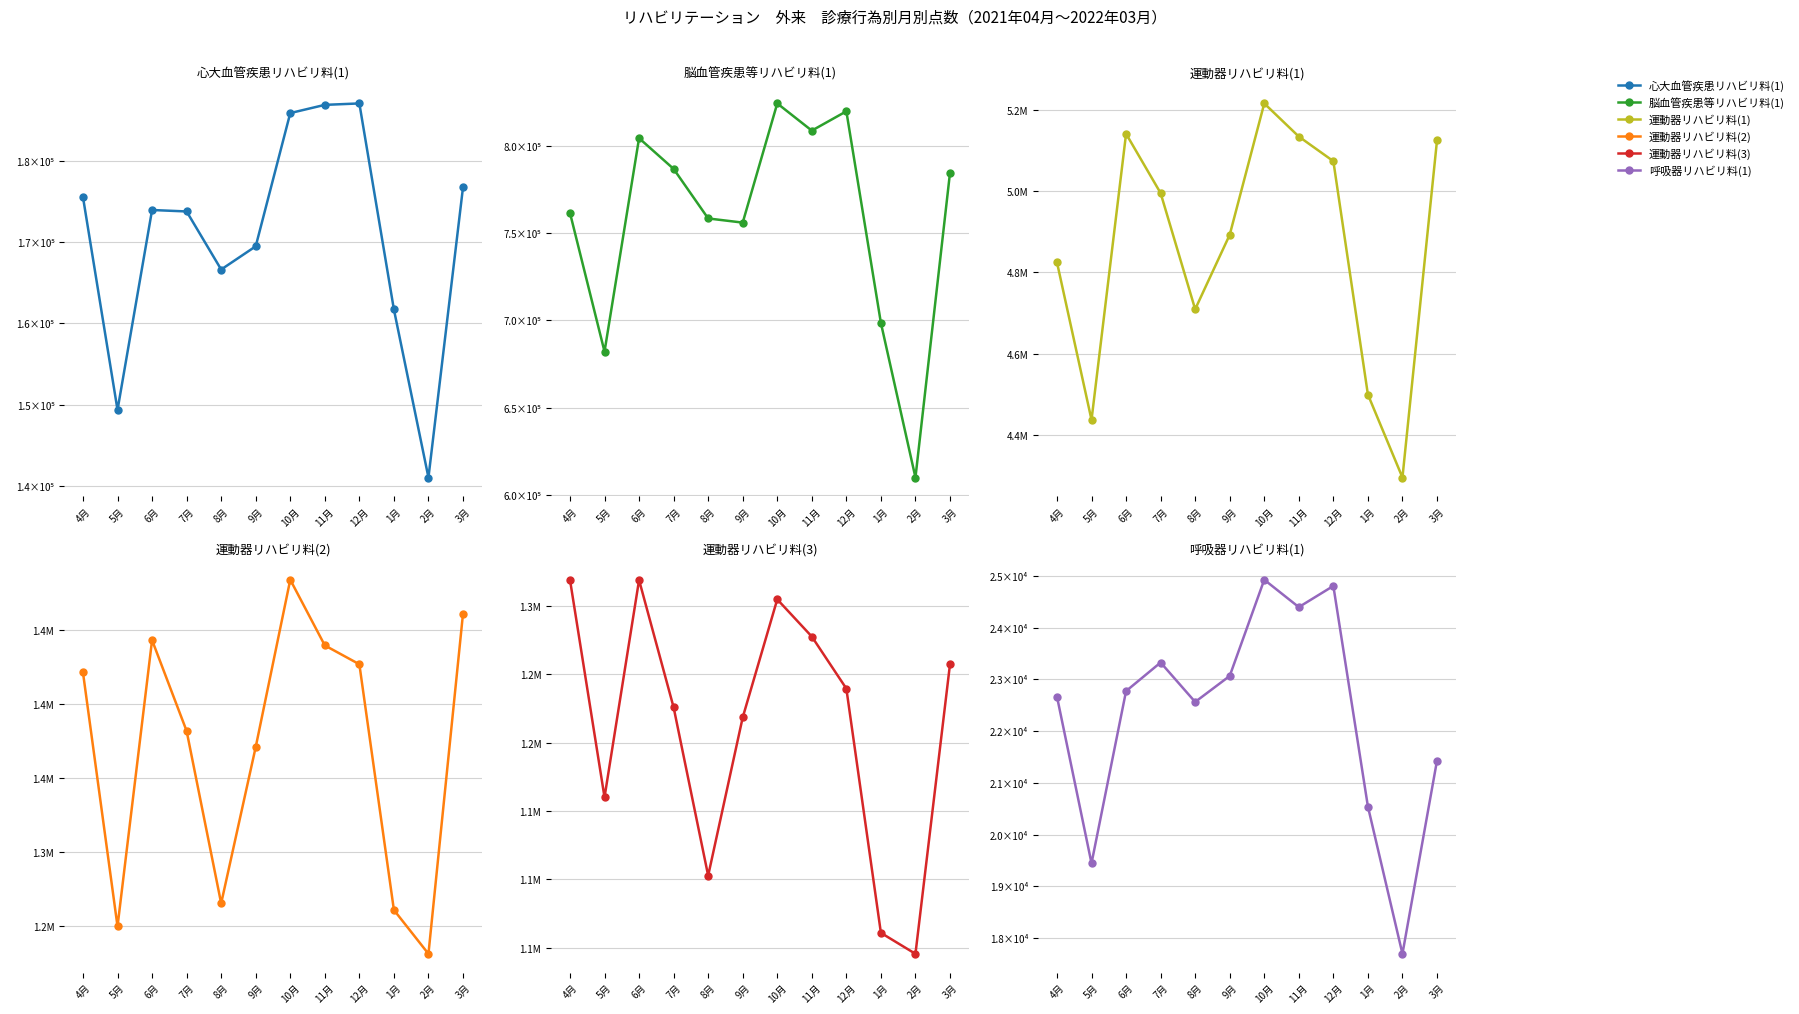

At which label does 運動器リハビリ料(1) first exceed 4995825?

6月